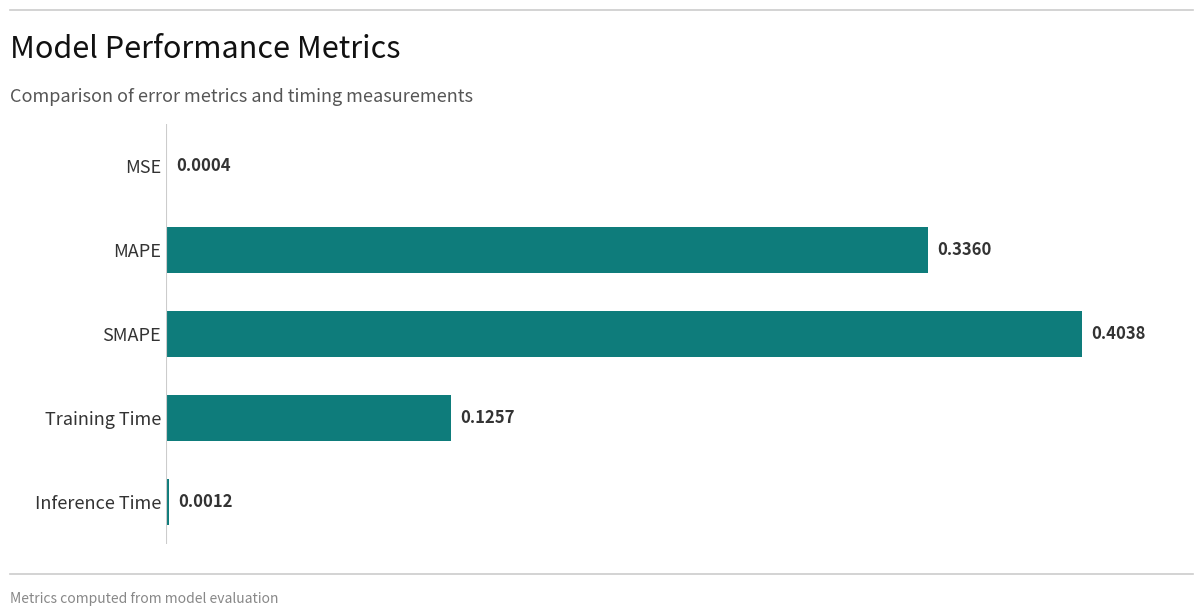

At which label is the value closest to 0?

MSE